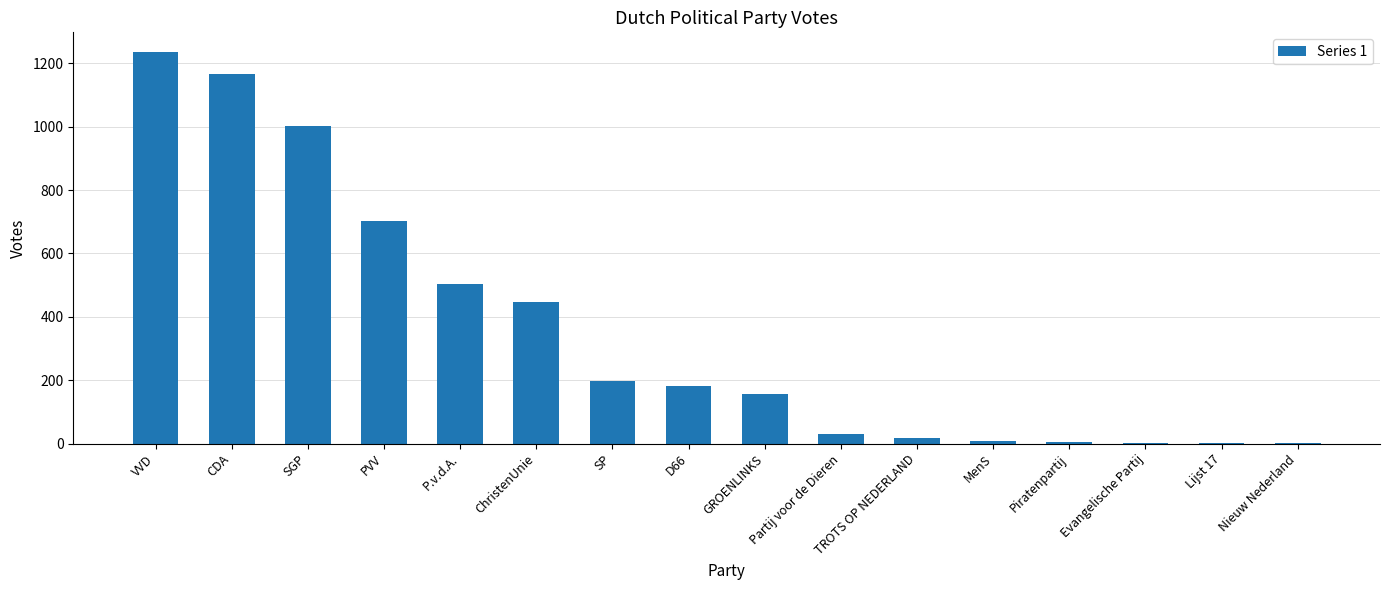

What is the sum of the values at CDA and D66?

1345